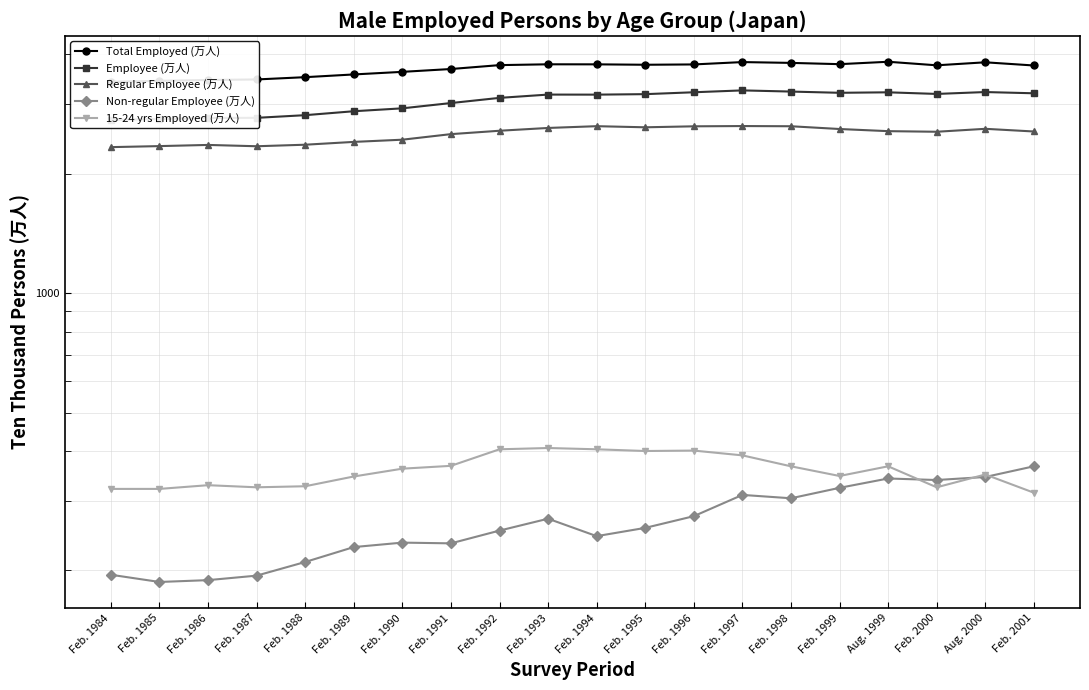

How many values in the Non-regular Employee (万人) series exceed 256?

9